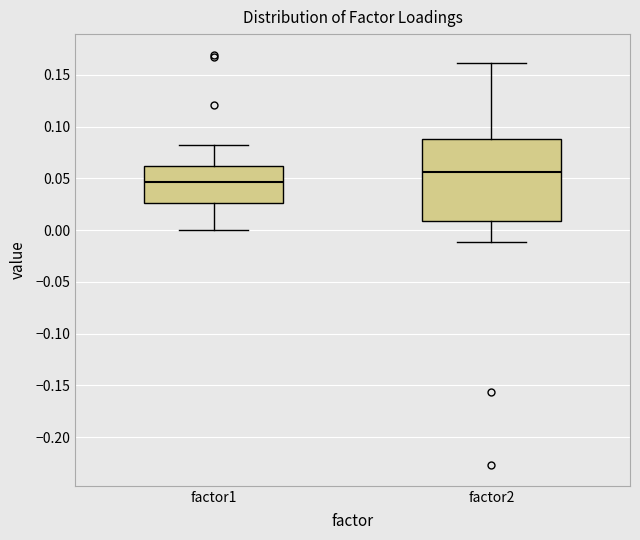

Which box is the tallest, from its lower edge to its upper edge?

factor2